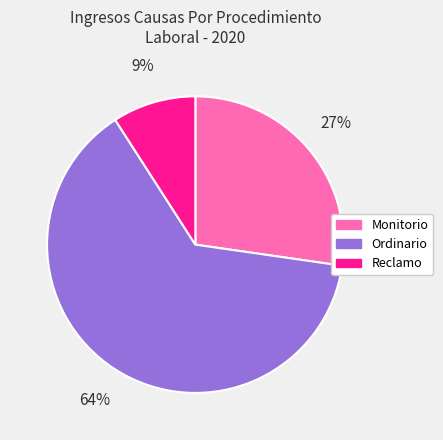

Is it true that Reclamo is 9% of the pie?

True